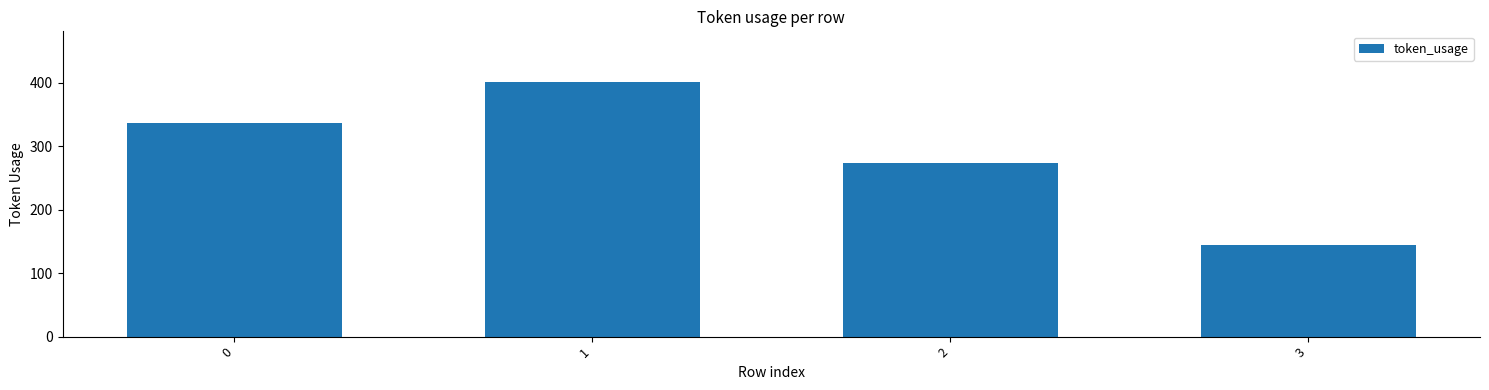

Are the bars horizontal?

No